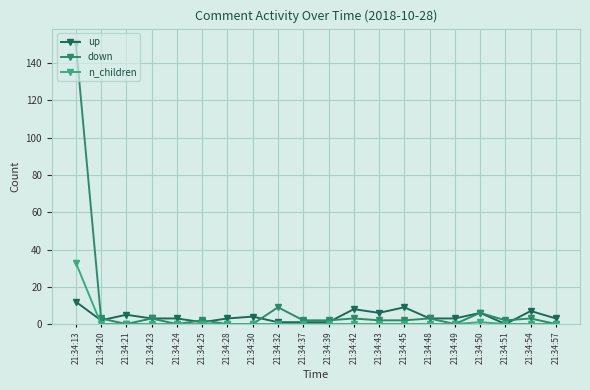

What is the maximum value for down?

151